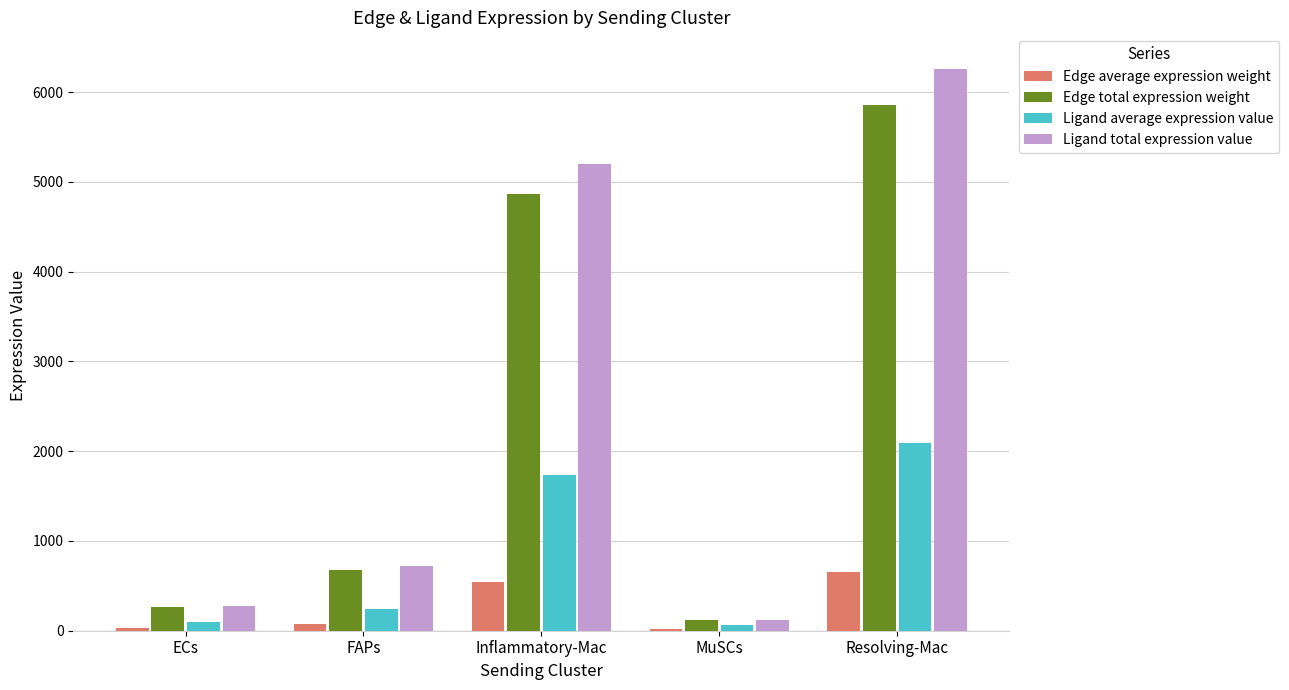

At which category does the chart reach its peak across all series?

Resolving-Mac